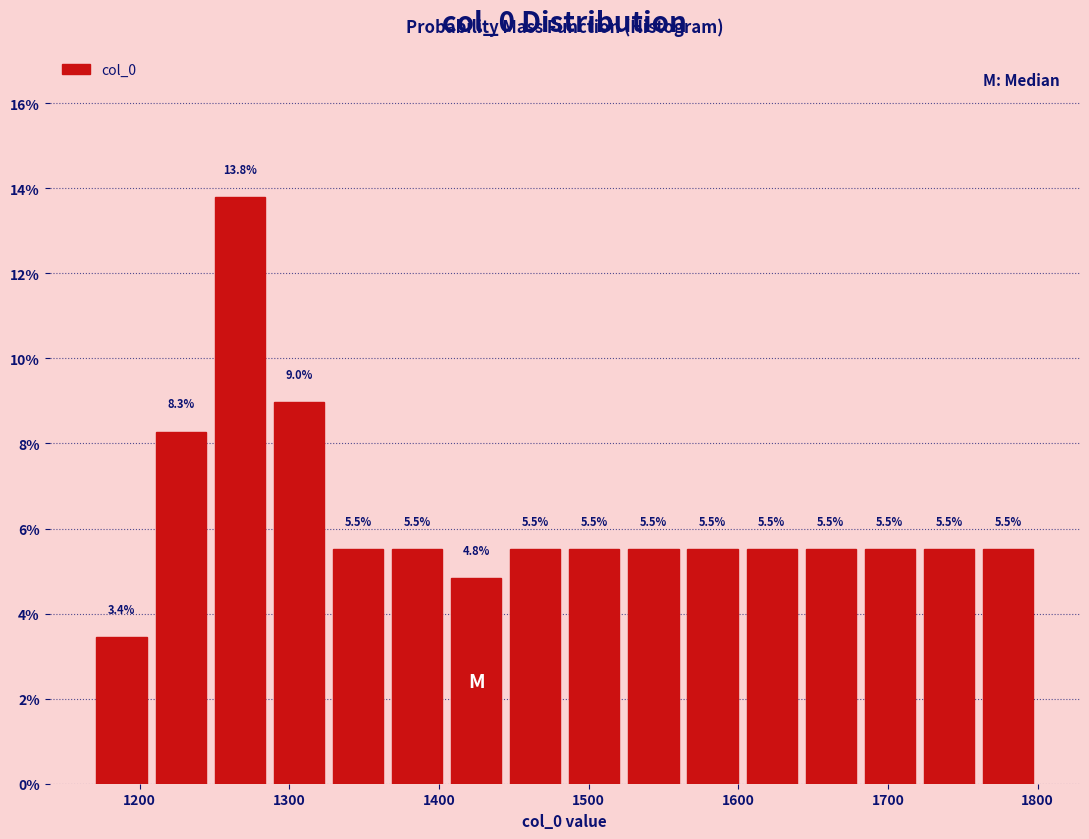

Read against the x-axis, roughly where is the centre of the tallest bar?

1270